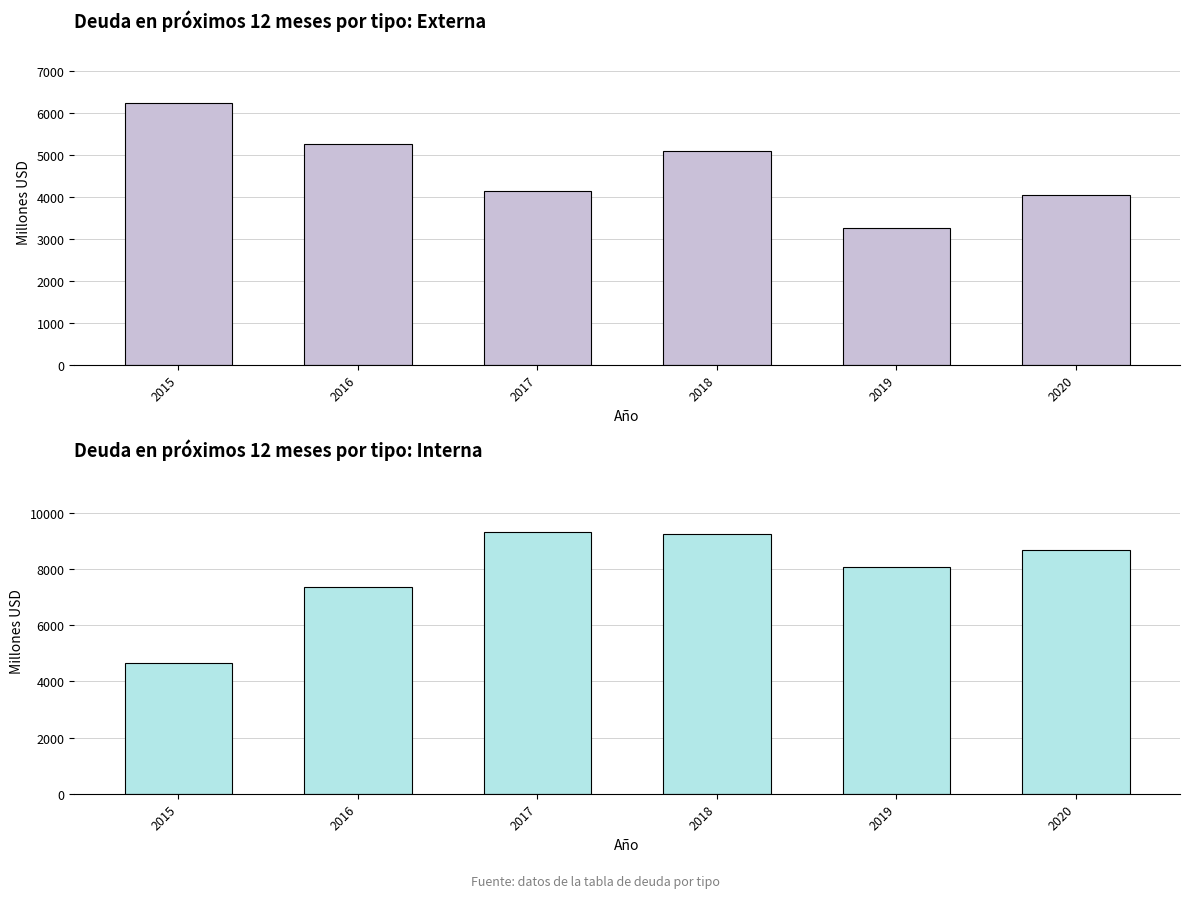

At how many categories does at least one series exceed 3367?

6